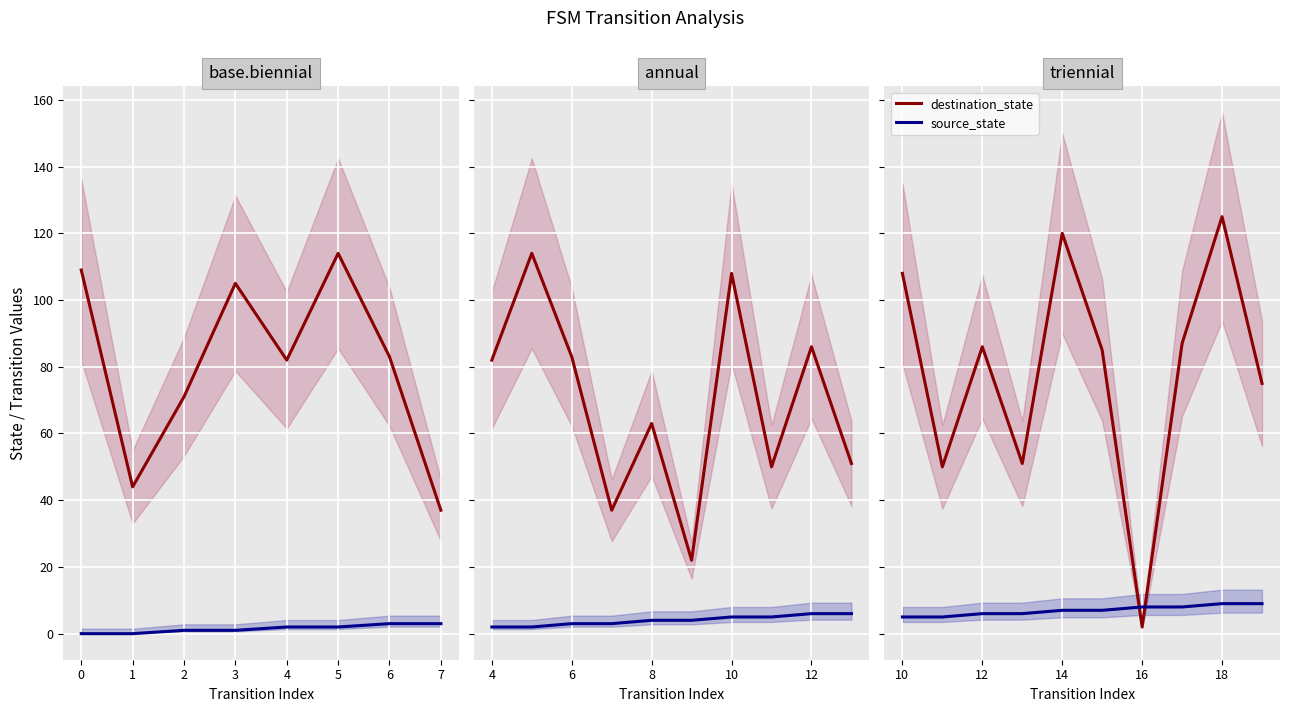

Is this an area chart (filled region under the line)?

No